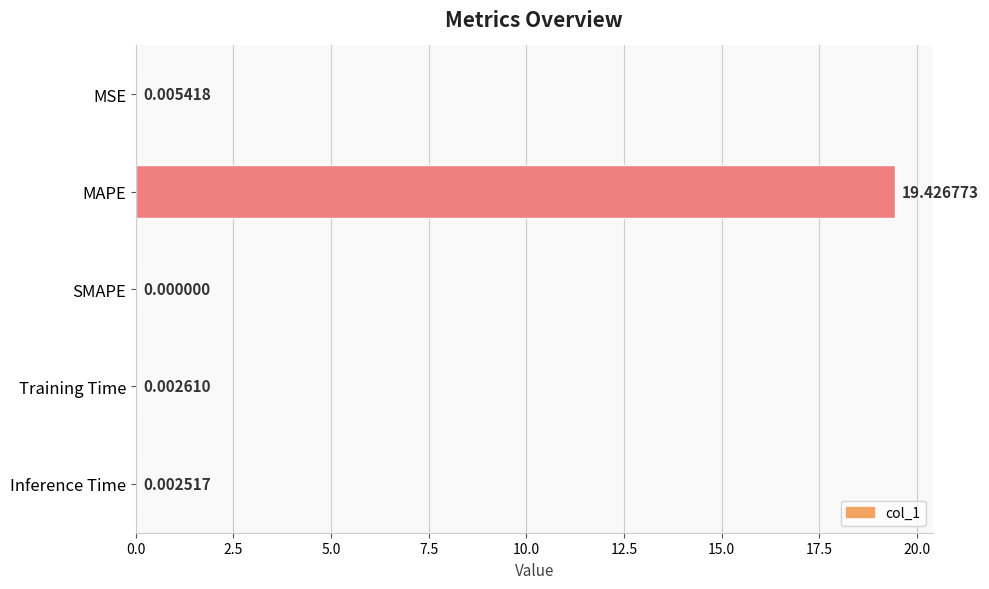

Does the chart contain stacked bars?

No